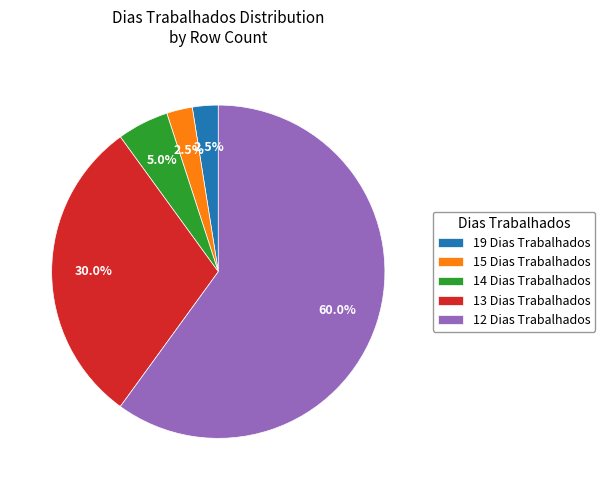

How many slices are in this pie chart?

5